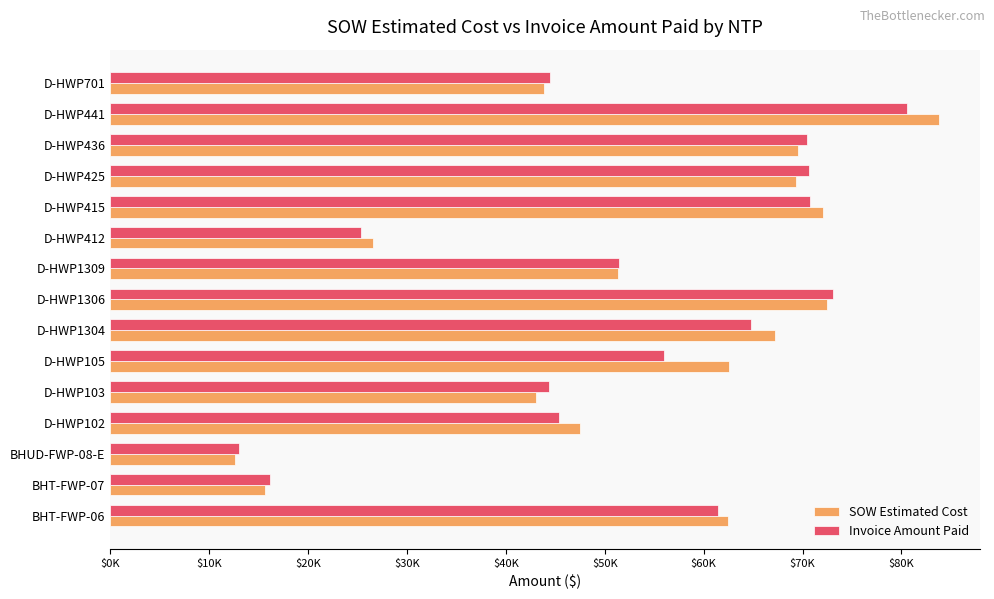

What is the difference between the maximum and minimum values in the Invoice Amount Paid series?

67564.4